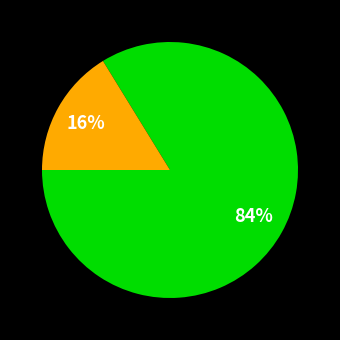

Count the number of slices in the pie.

2